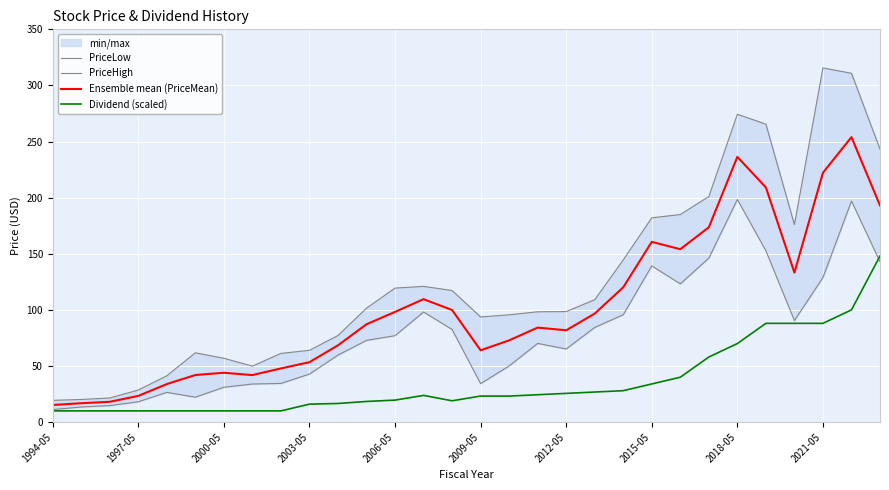

What is the maximum value for Dividend (scaled)?

148.0